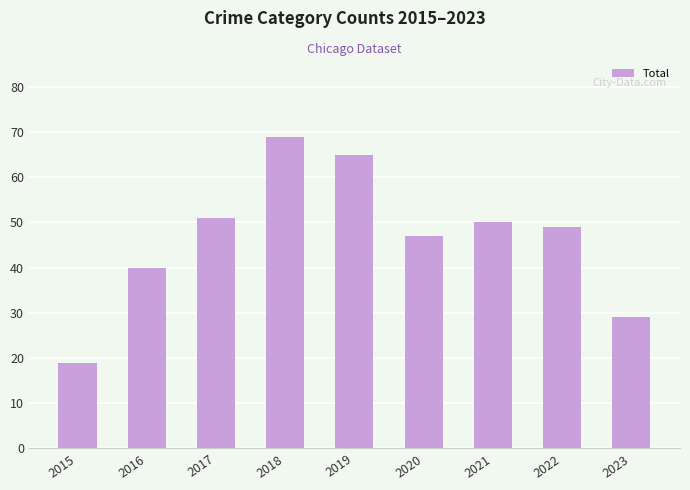

Reading right to left, extract all data points from this chart.

29	49	50	47	65	69	51	40	19